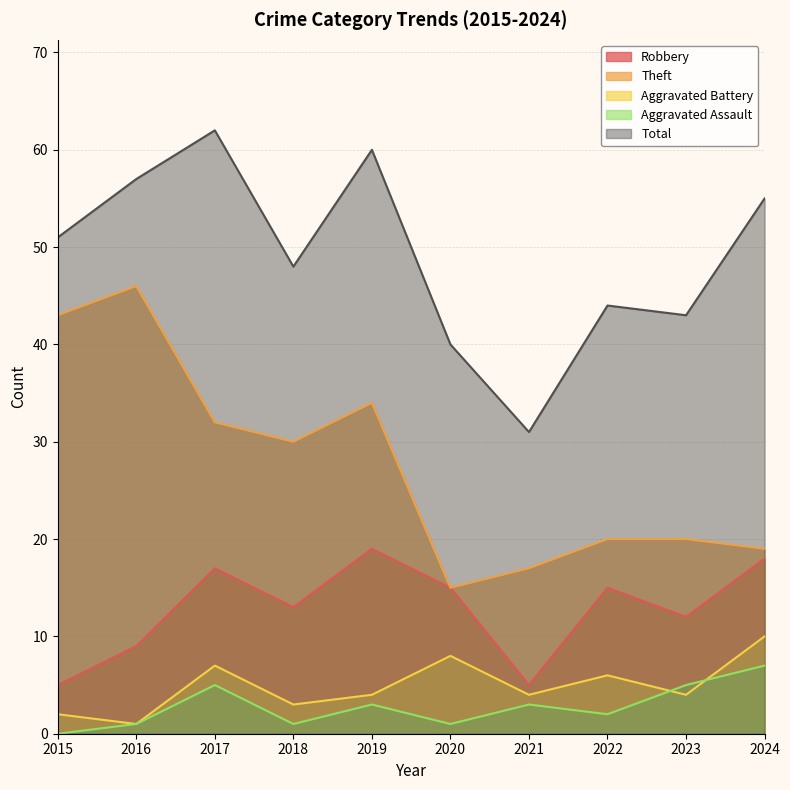

What is the spread (max minus min) of values at 2022?

42